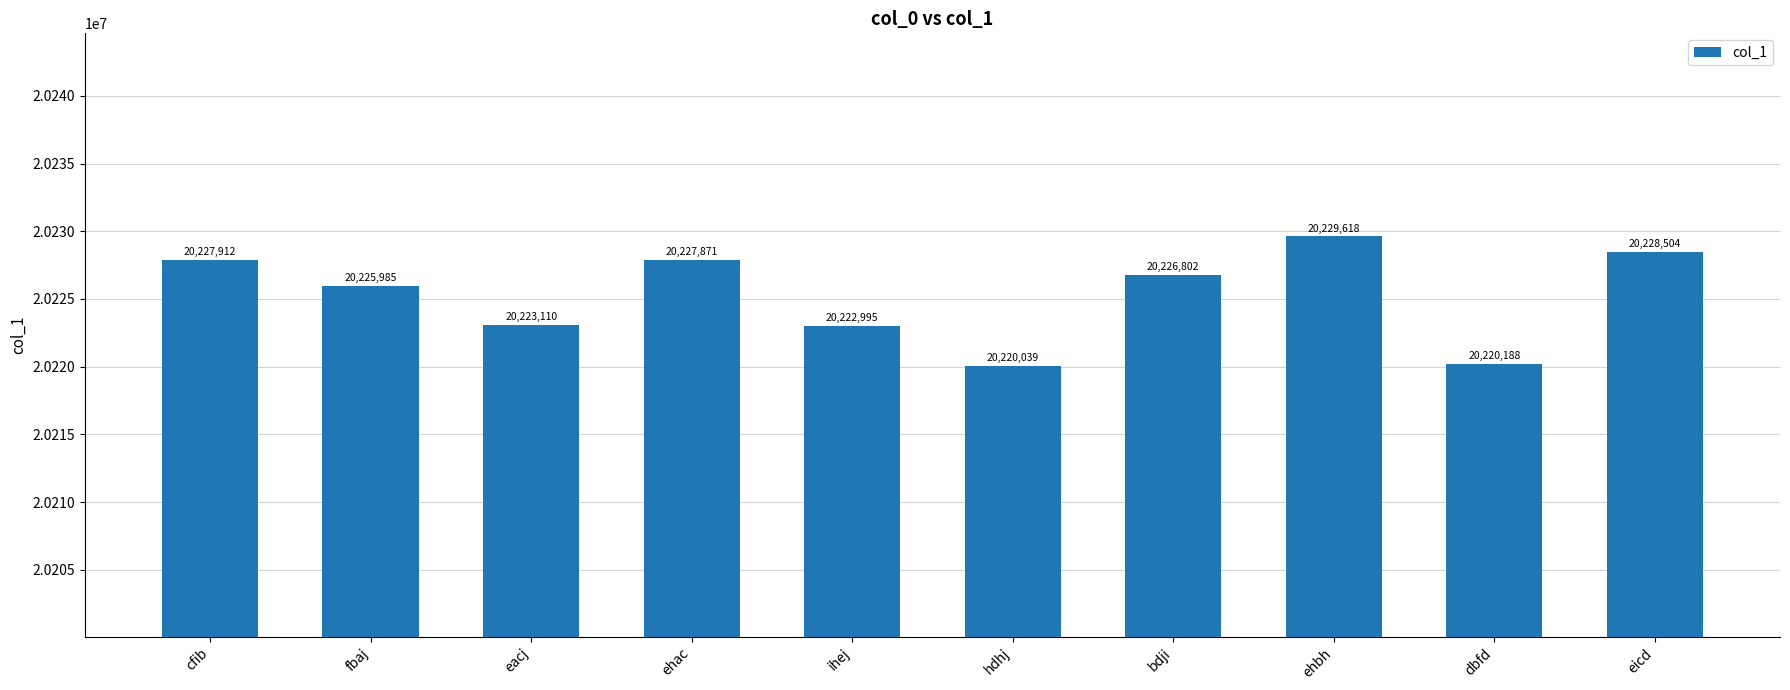

How many data points does each series have?

10